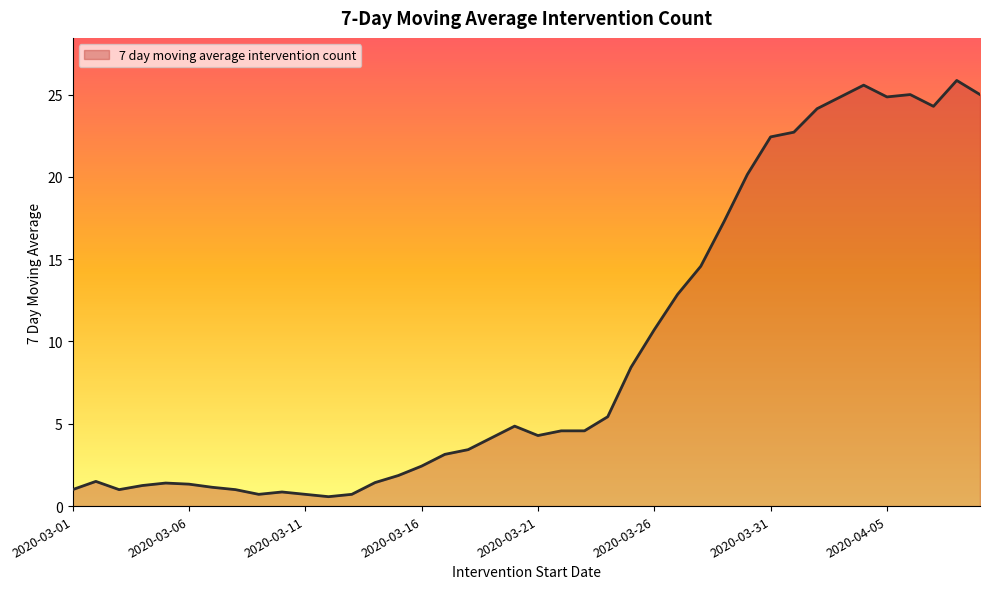

What is the minimum value shown in the chart?

0.6